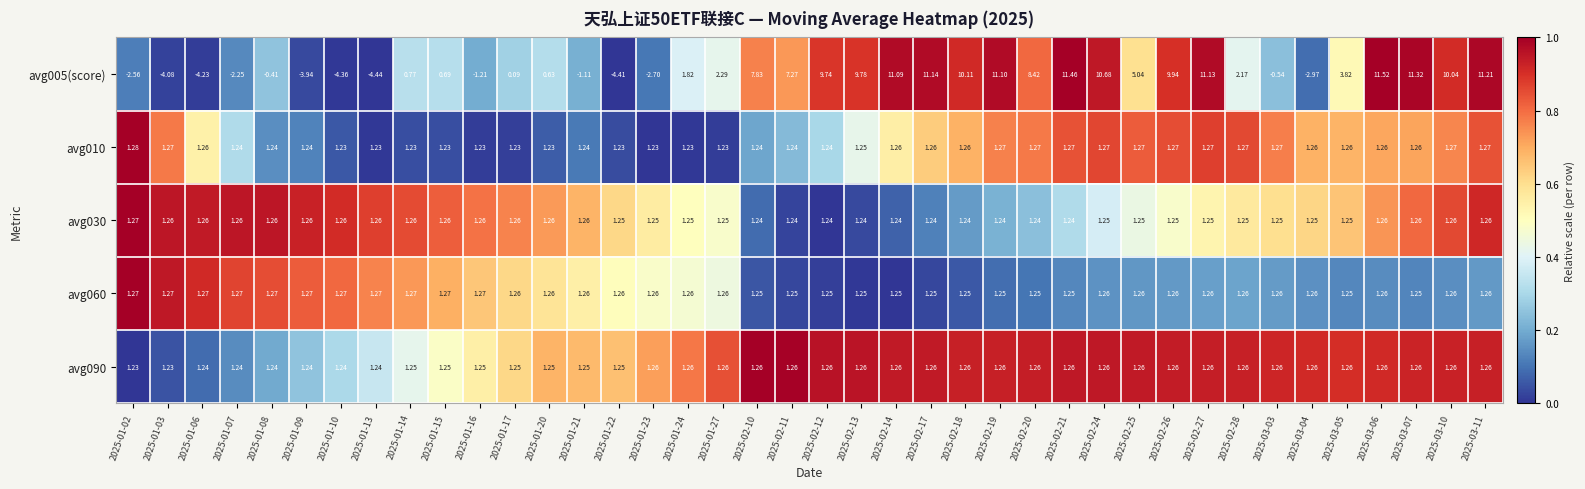

Is the value of avg030 at 2025-02-10 greater than the value of avg060 at 2025-02-10?

No